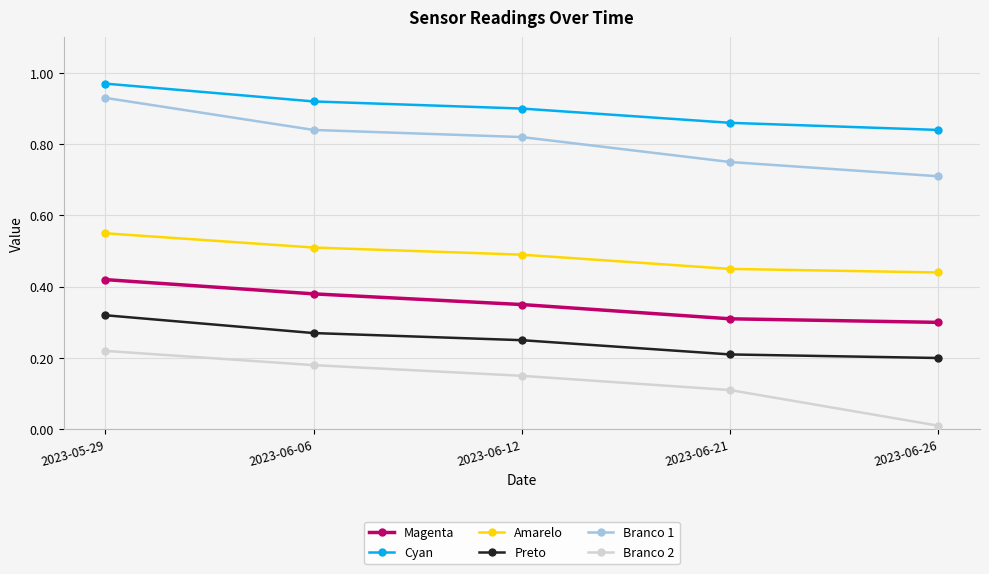

What is the label of the 3rd point from the left?

2023-06-12